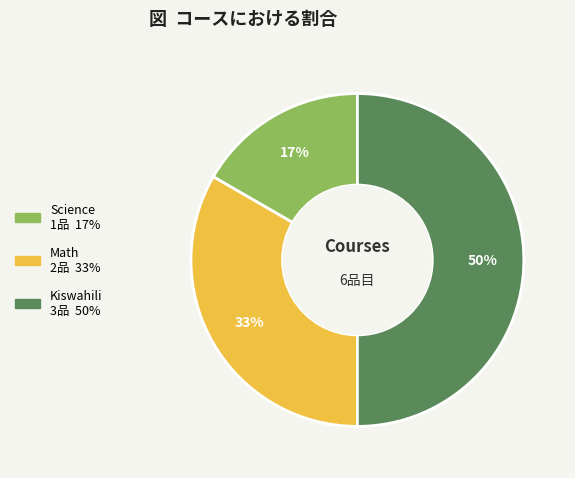

To the nearest percent, what portion does Science represent?

17%